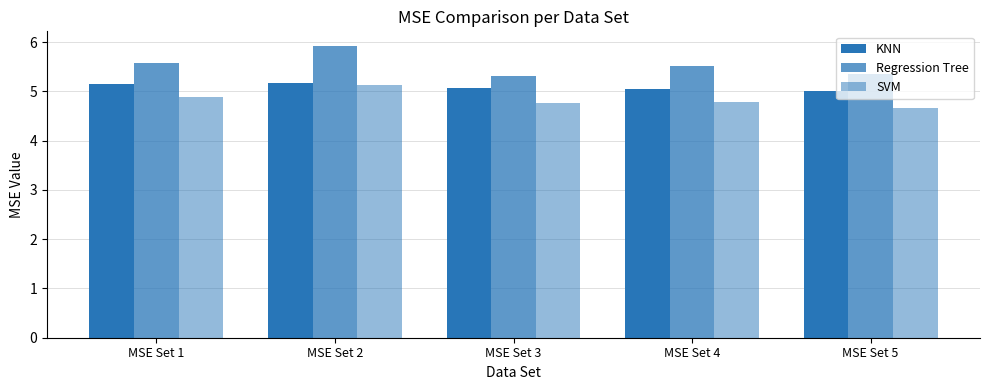

List the series in order of their peak value, highest first.

Regression Tree, KNN, SVM